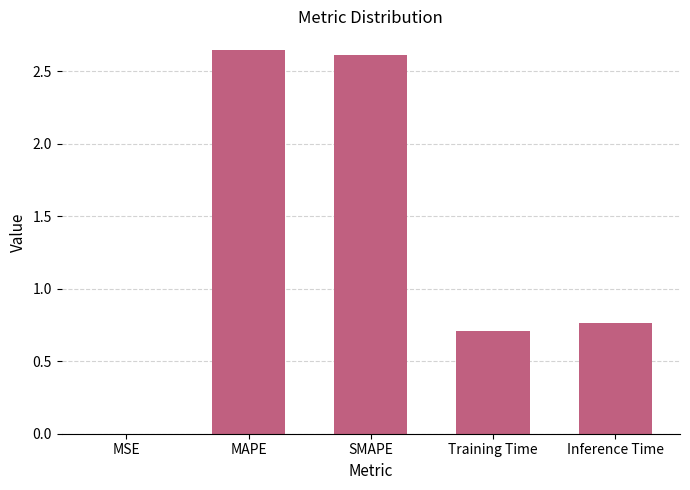

What is the average value?

1.3